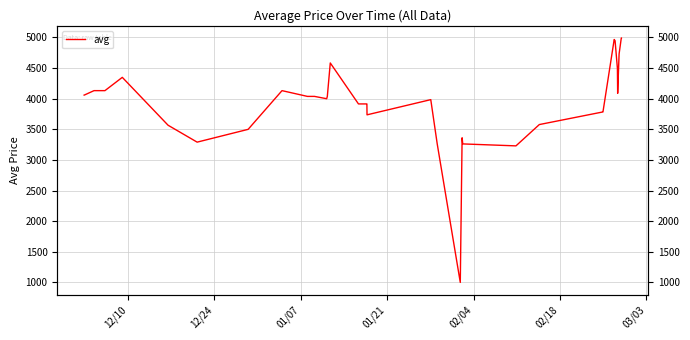

How many points are higher than both their immediate neighbors (excluding endpoints)?

6